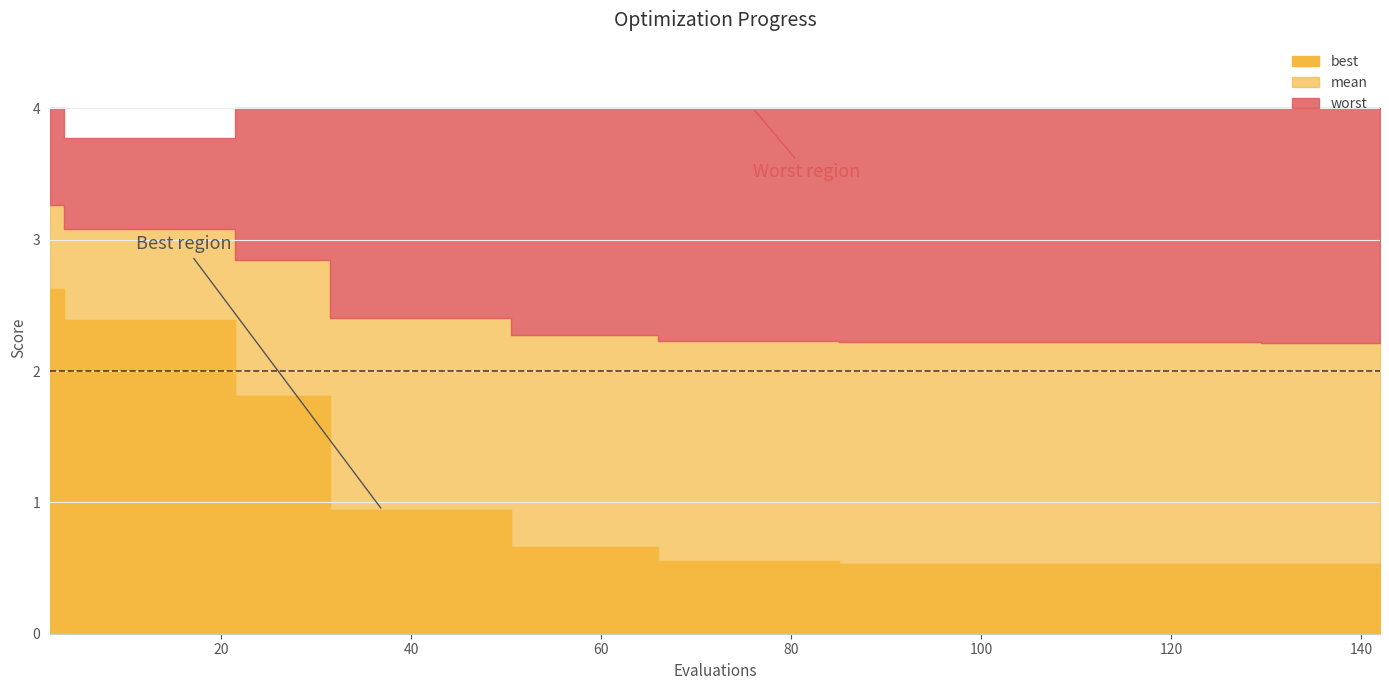

Reading right to left, list all the values displayed in this chart.

mean: 142=2.2	138=2.2	134=2.2	130=2.2	129=2.2	125=2.2	123=2.2	119=2.2	115=2.2	113=2.2	109=2.2	105=2.2	102=2.2	98=2.2	94=2.2	90=2.2	86=2.2	84=2.2	80=2.2	76=2.2	72=2.2	68=2.2	64=2.3	60=2.3	56=2.3	52=2.3	49=2.4	45=2.4	41=2.4	37=2.4	33=2.4	30=2.8	26=2.8	22=2.8	21=3.1	17=3.1	13=3.1	9=3.1	5=3.1	2=3.3
best: 142=0.5	138=0.5	134=0.5	130=0.5	129=0.5	125=0.5	123=0.5	119=0.5	115=0.5	113=0.5	109=0.5	105=0.5	102=0.5	98=0.5	94=0.5	90=0.5	86=0.5	84=0.6	80=0.6	76=0.6	72=0.6	68=0.6	64=0.7	60=0.7	56=0.7	52=0.7	49=0.9	45=0.9	41=0.9	37=0.9	33=0.9	30=1.8	26=1.8	22=1.8	21=2.4	17=2.4	13=2.4	9=2.4	5=2.4	2=2.6
worst: 142=4.0	138=4.0	134=4.0	130=4.0	129=4.0	125=4.0	123=4.0	119=4.0	115=4.0	113=4.0	109=4.0	105=4.0	102=4.0	98=4.0	94=4.0	90=4.0	86=4.0	84=4.0	80=4.0	76=4.0	72=4.0	68=4.0	64=4.0	60=4.0	56=4.0	52=4.0	49=4.0	45=4.0	41=4.0	37=4.0	33=4.0	30=4.0	26=4.0	22=4.0	21=3.8	17=3.8	13=3.8	9=3.8	5=3.8	2=4.0